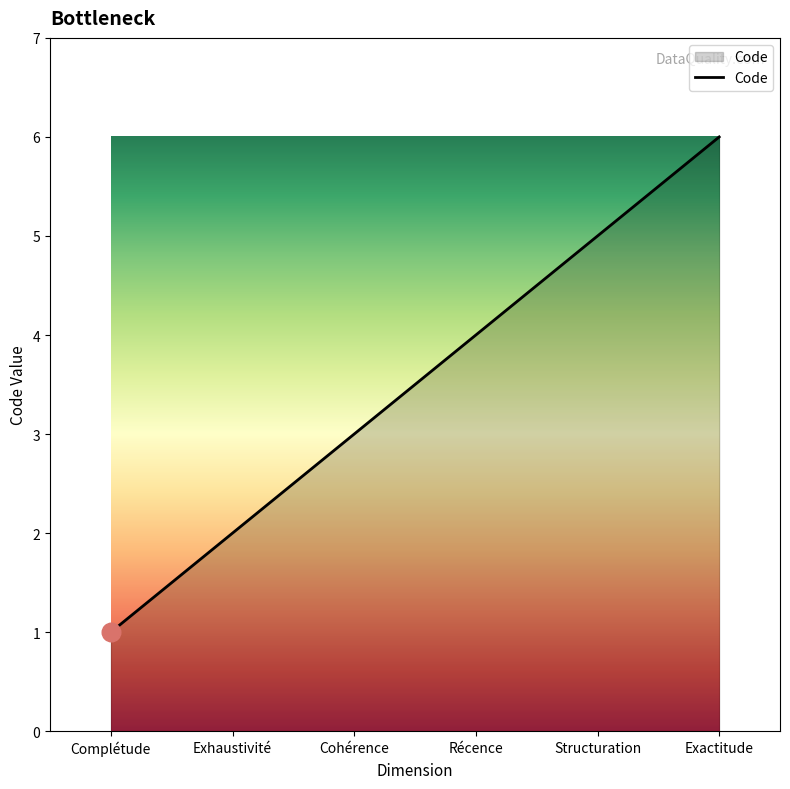

Approximately how many times larger is the value at Récence compared to Exactitude?

0.7